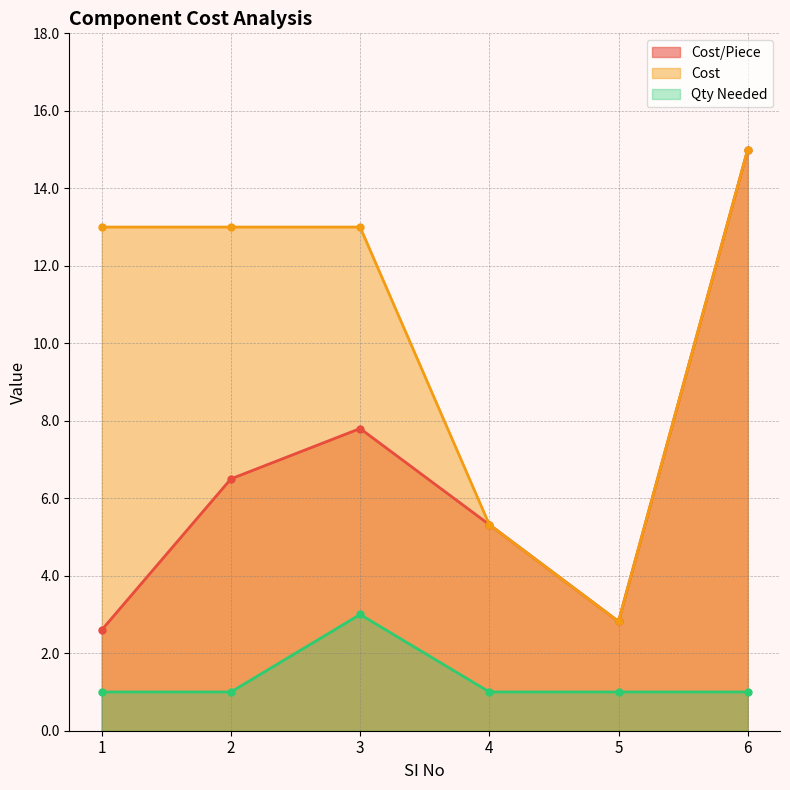

How many values in the Cost series exceed 13?

1